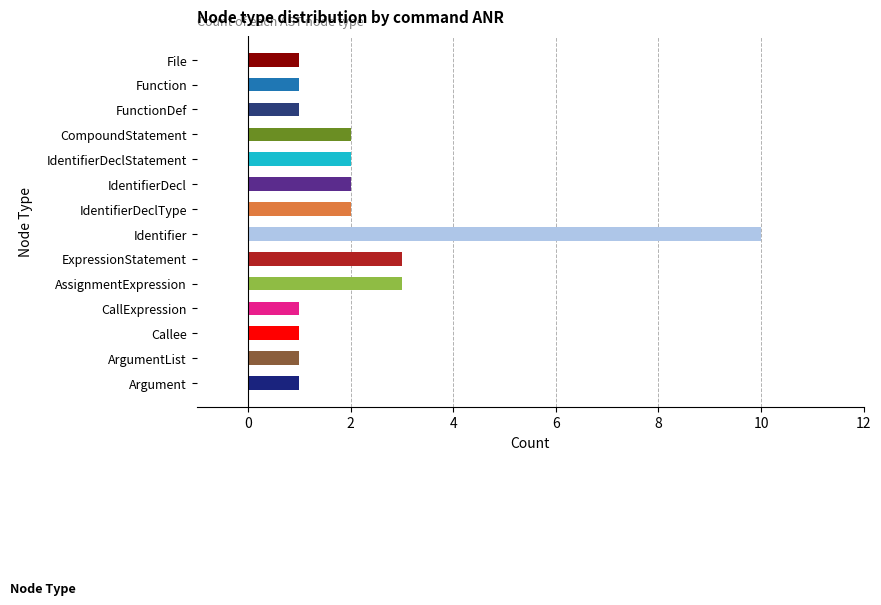

What is the value of the 9th bar from the top?

3